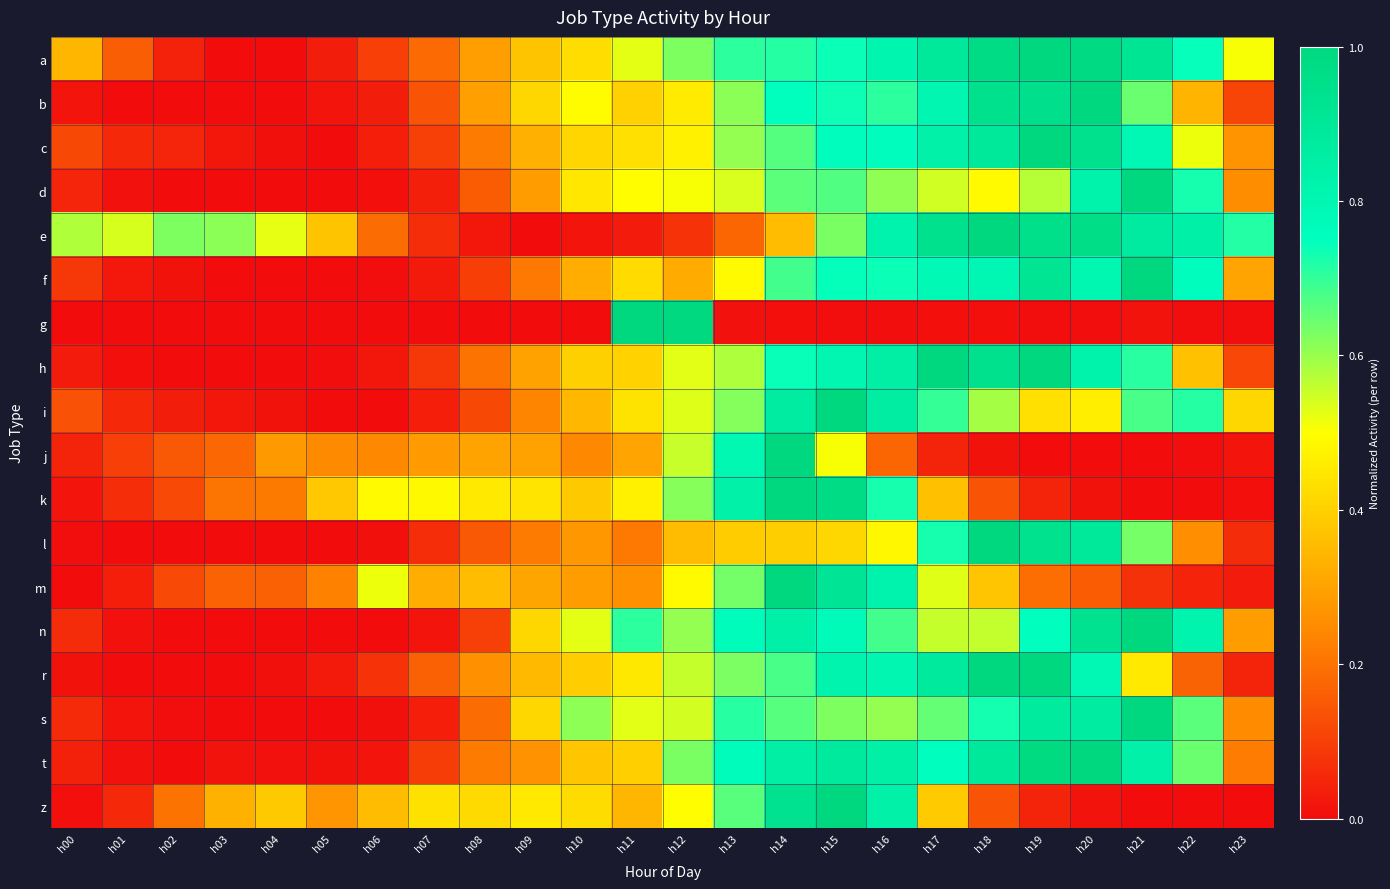

Reading left to right, list all the values displayed in this chart.

a: h00=0.3	h01=0.2	h02=0.0	h03=0.0	h04=0.0	h05=0.0	h06=0.1	h07=0.2	h08=0.3	h09=0.4	h10=0.4	h11=0.5	h12=0.6	h13=0.7	h14=0.7	h15=0.7	h16=0.8	h17=0.9	h18=1.0	h19=1.0	h20=1.0	h21=0.9	h22=0.7	h23=0.5
b: h00=0.0	h01=0.0	h02=0.0	h03=0.0	h04=0.0	h05=0.0	h06=0.0	h07=0.1	h08=0.3	h09=0.4	h10=0.5	h11=0.4	h12=0.5	h13=0.6	h14=0.8	h15=0.7	h16=0.7	h17=0.8	h18=0.9	h19=0.9	h20=1.0	h21=0.6	h22=0.3	h23=0.1
c: h00=0.1	h01=0.1	h02=0.0	h03=0.0	h04=0.0	h05=0.0	h06=0.0	h07=0.1	h08=0.2	h09=0.3	h10=0.4	h11=0.4	h12=0.5	h13=0.6	h14=0.7	h15=0.8	h16=0.8	h17=0.8	h18=0.9	h19=1.0	h20=0.9	h21=0.8	h22=0.5	h23=0.3
d: h00=0.0	h01=0.0	h02=0.0	h03=0.0	h04=0.0	h05=0.0	h06=0.0	h07=0.0	h08=0.2	h09=0.3	h10=0.4	h11=0.5	h12=0.5	h13=0.5	h14=0.7	h15=0.7	h16=0.6	h17=0.5	h18=0.5	h19=0.6	h20=0.8	h21=1.0	h22=0.7	h23=0.3
e: h00=0.6	h01=0.5	h02=0.6	h03=0.6	h04=0.5	h05=0.4	h06=0.2	h07=0.1	h08=0.0	h09=0.0	h10=0.0	h11=0.0	h12=0.1	h13=0.2	h14=0.4	h15=0.6	h16=0.8	h17=0.9	h18=1.0	h19=0.9	h20=1.0	h21=0.9	h22=0.8	h23=0.7
f: h00=0.1	h01=0.0	h02=0.0	h03=0.0	h04=0.0	h05=0.0	h06=0.0	h07=0.0	h08=0.1	h09=0.2	h10=0.3	h11=0.4	h12=0.3	h13=0.5	h14=0.7	h15=0.7	h16=0.7	h17=0.8	h18=0.8	h19=0.9	h20=0.8	h21=1.0	h22=0.8	h23=0.3
g: h00=0.0	h01=0.0	h02=0.0	h03=0.0	h04=0.0	h05=0.0	h06=0.0	h07=0.0	h08=0.0	h09=0.0	h10=0.0	h11=1.0	h12=1.0	h13=0.0	h14=0.0	h15=0.0	h16=0.0	h17=0.0	h18=0.0	h19=0.0	h20=0.0	h21=0.0	h22=0.0	h23=0.0
h: h00=0.0	h01=0.0	h02=0.0	h03=0.0	h04=0.0	h05=0.0	h06=0.0	h07=0.1	h08=0.2	h09=0.3	h10=0.4	h11=0.4	h12=0.5	h13=0.6	h14=0.7	h15=0.8	h16=0.9	h17=1.0	h18=0.9	h19=1.0	h20=0.8	h21=0.7	h22=0.4	h23=0.1
i: h00=0.1	h01=0.1	h02=0.0	h03=0.0	h04=0.0	h05=0.0	h06=0.0	h07=0.0	h08=0.1	h09=0.2	h10=0.3	h11=0.4	h12=0.5	h13=0.6	h14=0.9	h15=1.0	h16=0.9	h17=0.7	h18=0.6	h19=0.4	h20=0.5	h21=0.7	h22=0.7	h23=0.4
j: h00=0.0	h01=0.1	h02=0.2	h03=0.2	h04=0.3	h05=0.2	h06=0.2	h07=0.3	h08=0.3	h09=0.3	h10=0.2	h11=0.3	h12=0.6	h13=0.8	h14=1.0	h15=0.5	h16=0.2	h17=0.0	h18=0.0	h19=0.0	h20=0.0	h21=0.0	h22=0.0	h23=0.0
k: h00=0.0	h01=0.1	h02=0.1	h03=0.2	h04=0.2	h05=0.4	h06=0.5	h07=0.5	h08=0.5	h09=0.4	h10=0.4	h11=0.5	h12=0.6	h13=0.8	h14=1.0	h15=1.0	h16=0.7	h17=0.4	h18=0.1	h19=0.0	h20=0.0	h21=0.0	h22=0.0	h23=0.0
l: h00=0.0	h01=0.0	h02=0.0	h03=0.0	h04=0.0	h05=0.0	h06=0.0	h07=0.1	h08=0.2	h09=0.2	h10=0.3	h11=0.2	h12=0.4	h13=0.4	h14=0.4	h15=0.4	h16=0.5	h17=0.7	h18=1.0	h19=0.9	h20=0.9	h21=0.6	h22=0.3	h23=0.1
m: h00=0.0	h01=0.0	h02=0.1	h03=0.2	h04=0.2	h05=0.2	h06=0.5	h07=0.3	h08=0.4	h09=0.3	h10=0.3	h11=0.3	h12=0.5	h13=0.6	h14=1.0	h15=0.9	h16=0.8	h17=0.5	h18=0.4	h19=0.2	h20=0.2	h21=0.1	h22=0.0	h23=0.0
n: h00=0.1	h01=0.0	h02=0.0	h03=0.0	h04=0.0	h05=0.0	h06=0.0	h07=0.0	h08=0.1	h09=0.4	h10=0.5	h11=0.7	h12=0.6	h13=0.8	h14=0.8	h15=0.8	h16=0.7	h17=0.6	h18=0.6	h19=0.8	h20=0.9	h21=1.0	h22=0.8	h23=0.3
r: h00=0.0	h01=0.0	h02=0.0	h03=0.0	h04=0.0	h05=0.0	h06=0.1	h07=0.2	h08=0.3	h09=0.3	h10=0.4	h11=0.5	h12=0.6	h13=0.6	h14=0.7	h15=0.8	h16=0.8	h17=0.9	h18=1.0	h19=1.0	h20=0.8	h21=0.5	h22=0.2	h23=0.0
s: h00=0.1	h01=0.0	h02=0.0	h03=0.0	h04=0.0	h05=0.0	h06=0.0	h07=0.0	h08=0.2	h09=0.4	h10=0.6	h11=0.5	h12=0.5	h13=0.7	h14=0.7	h15=0.6	h16=0.6	h17=0.7	h18=0.7	h19=0.9	h20=0.9	h21=1.0	h22=0.7	h23=0.3
t: h00=0.0	h01=0.0	h02=0.0	h03=0.0	h04=0.0	h05=0.0	h06=0.0	h07=0.1	h08=0.2	h09=0.3	h10=0.4	h11=0.4	h12=0.6	h13=0.8	h14=0.8	h15=0.9	h16=0.8	h17=0.8	h18=0.9	h19=1.0	h20=1.0	h21=0.8	h22=0.6	h23=0.2
z: h00=0.0	h01=0.1	h02=0.2	h03=0.3	h04=0.4	h05=0.3	h06=0.4	h07=0.4	h08=0.4	h09=0.5	h10=0.4	h11=0.3	h12=0.5	h13=0.7	h14=0.9	h15=1.0	h16=0.8	h17=0.4	h18=0.1	h19=0.0	h20=0.0	h21=0.0	h22=0.0	h23=0.0